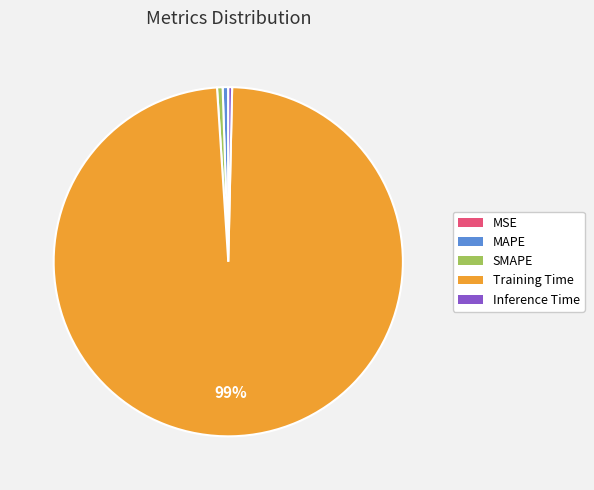

Which category accounts for the majority?

Training Time